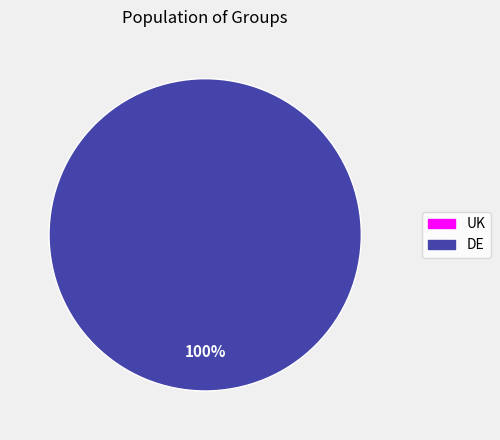

Which slice is the smallest?

UK